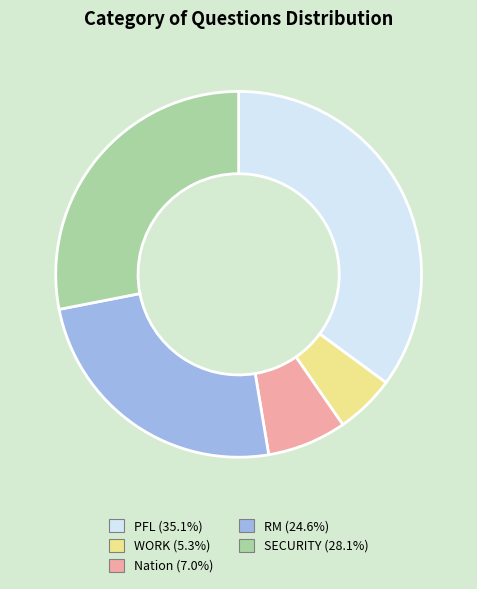

Rank the categories by value from lowest to highest.

WORK, Nation, RM, SECURITY, PFL